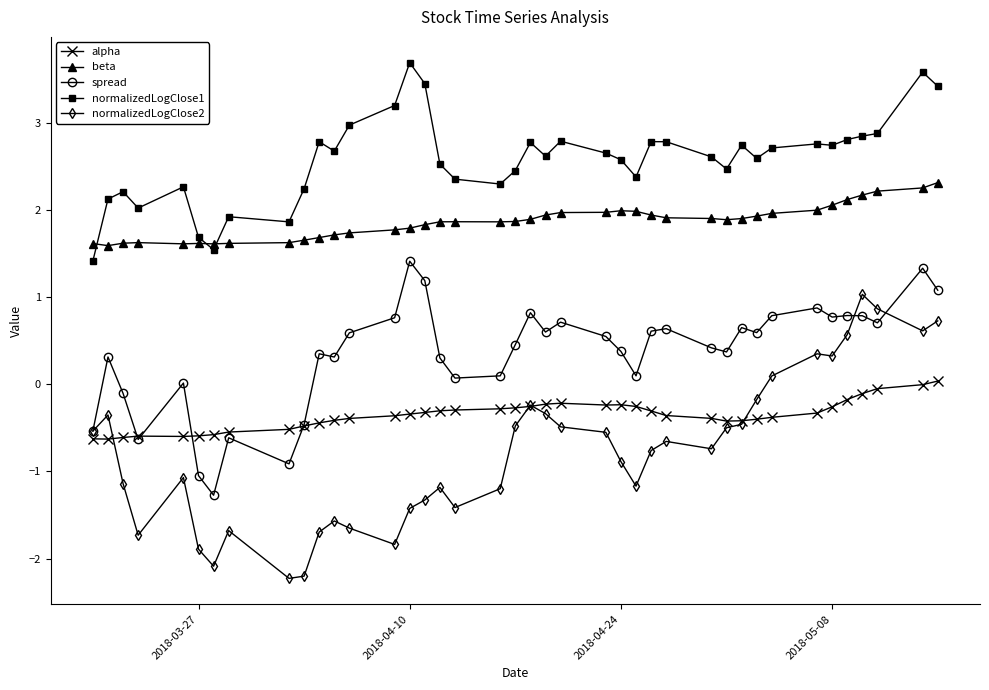

True or false: normalizedLogClose1 and beta cross at least once.

True